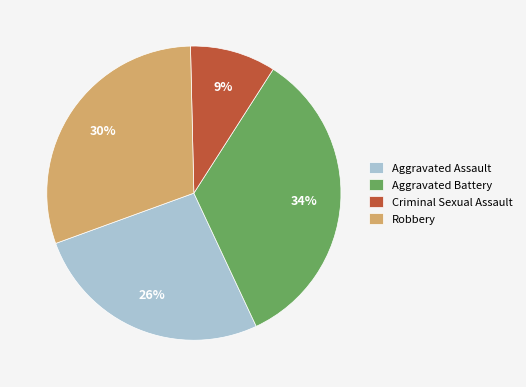

To the nearest percent, what portion does Robbery represent?

30%